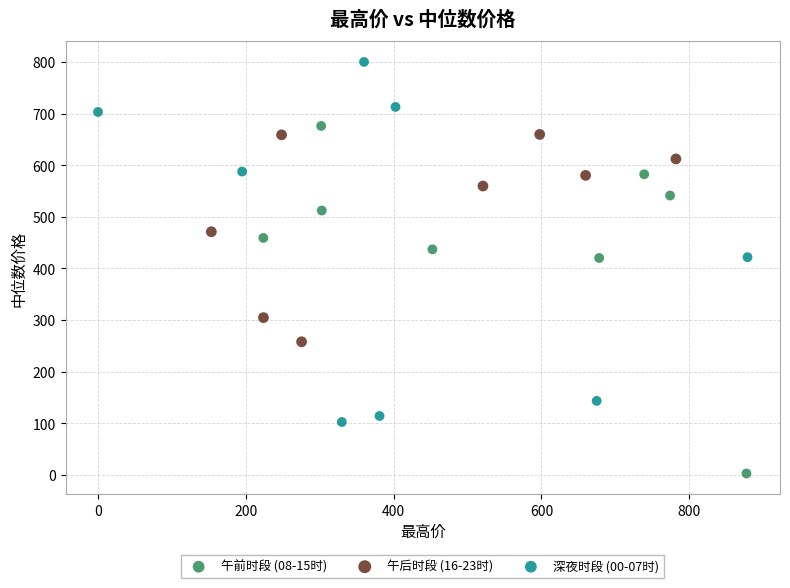

Which series contains the lowest Y value?

午前时段 (08-15时)